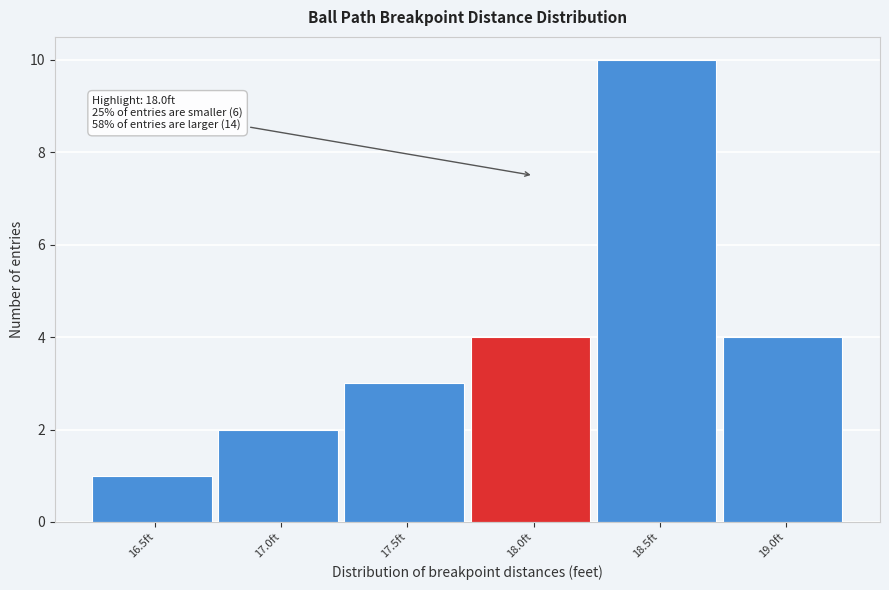

Reading left to right, extract all data points from this chart.

1	2	3	4	10	4